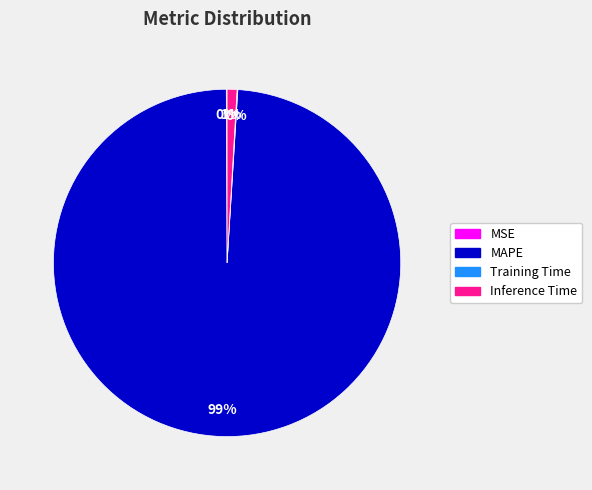

Is there any slice that represents more than half of the pie?

Yes